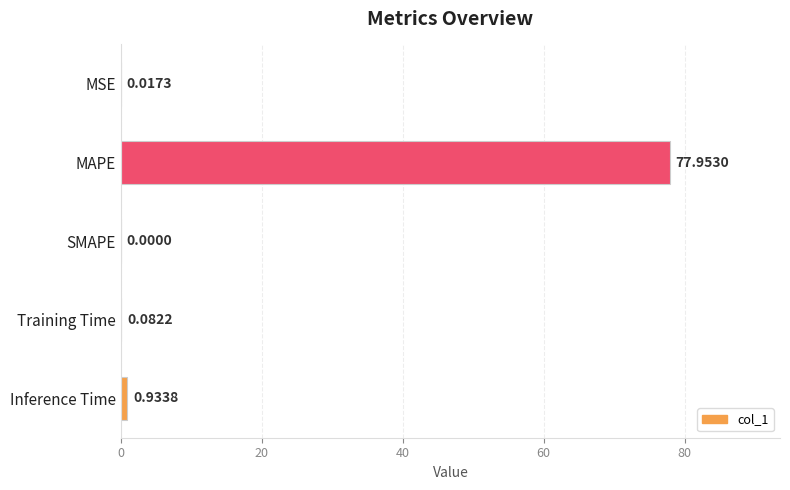

Between MAPE and Inference Time, which is larger?

MAPE